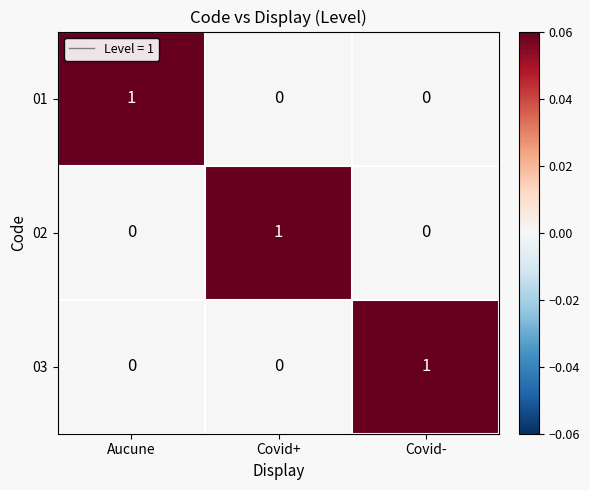

How many data points in 01 are above 0?

1